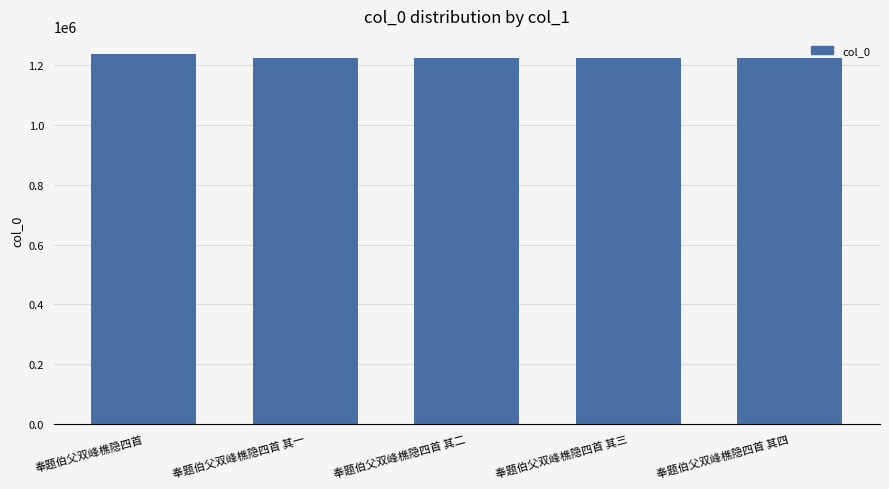

What is the difference between the values at 奉题伯父双峰樵隐四首 其三 and 奉题伯父双峰樵隐四首 其一?

2